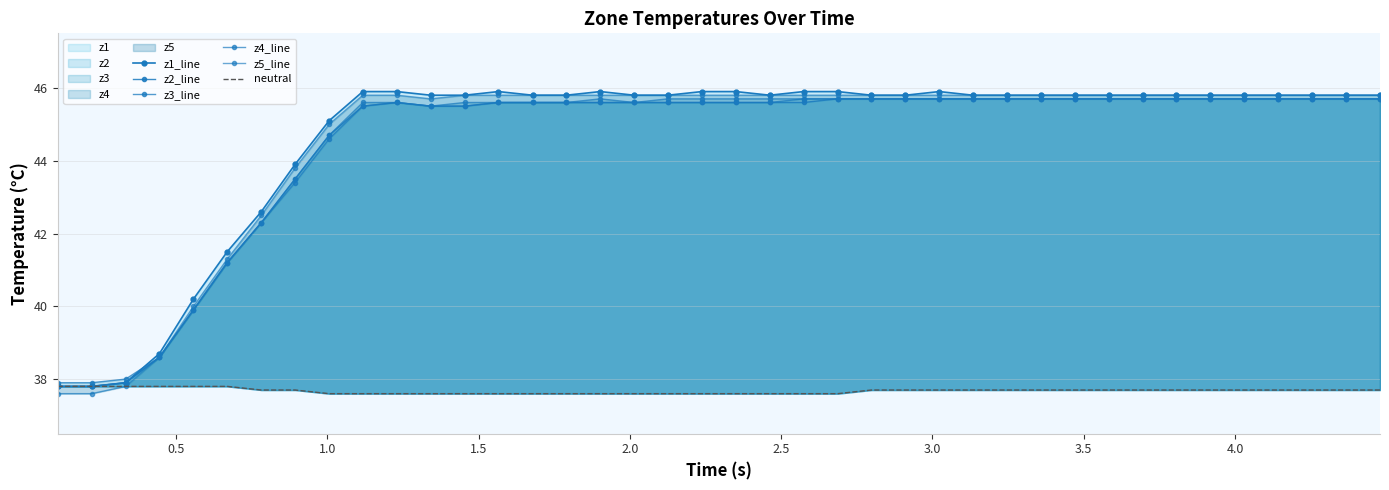

The value of z1_line at 38 is 31.4. True or false?

False